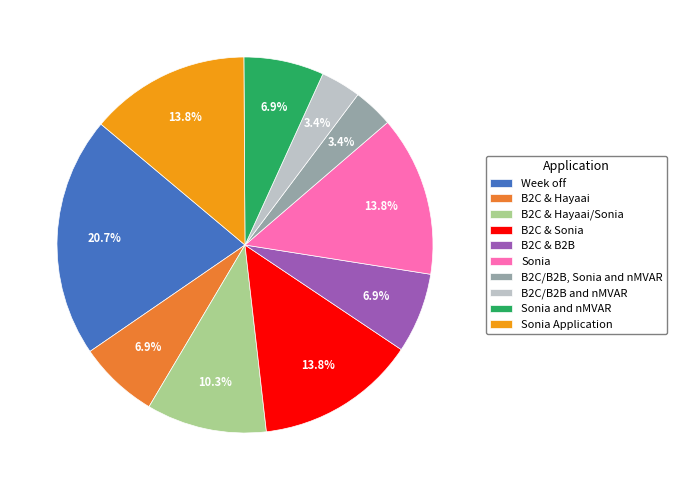

To the nearest percent, what percentage of the pie is Sonia and nMVAR?

7%